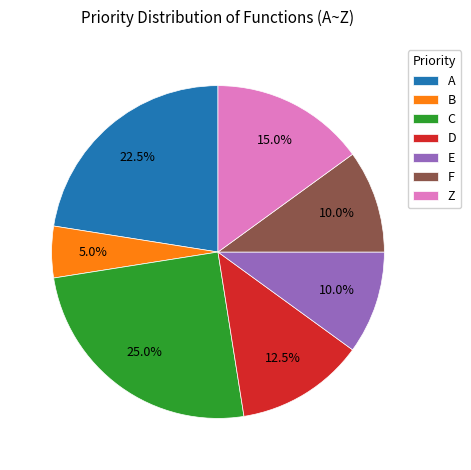

Approximately how many times larger is the value at C compared to D?

2.0